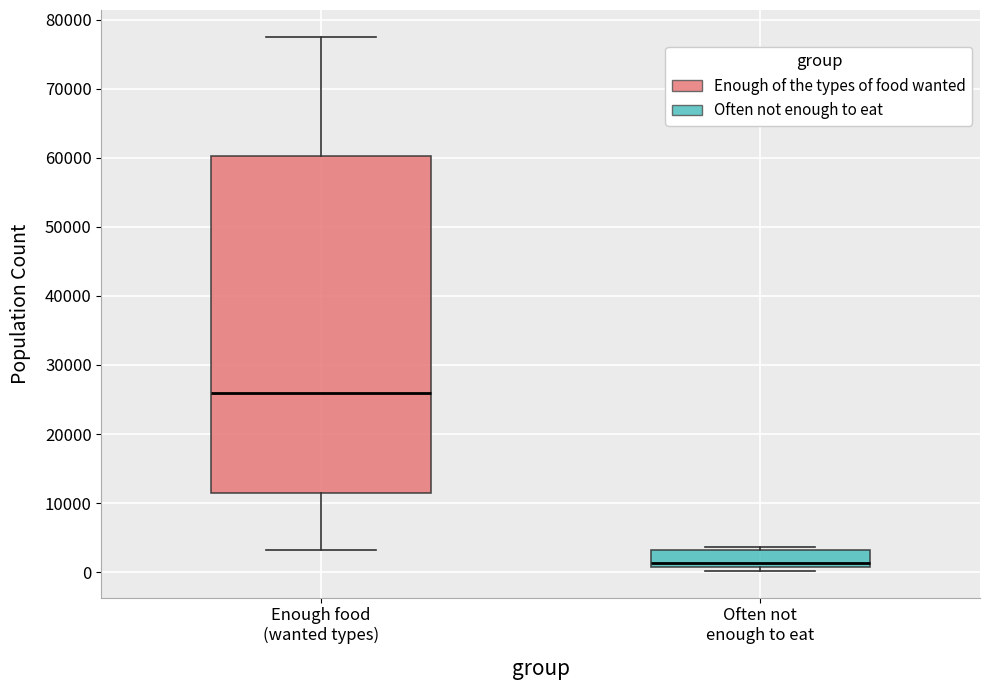

Which box's median line is the lowest?

Often not enough to eat